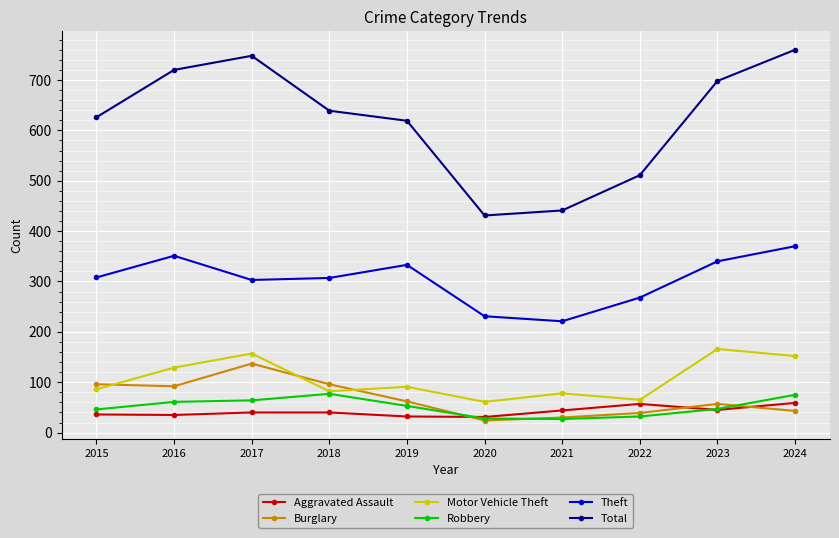

What is the minimum value shown in the chart?

24